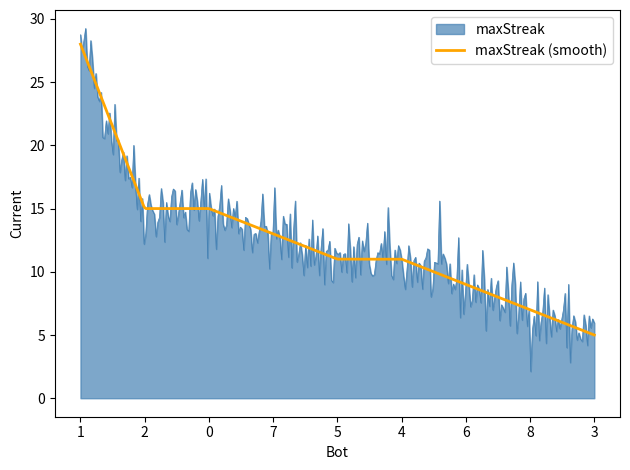

What is the minimum value for maxStreak (smooth)?

5.0